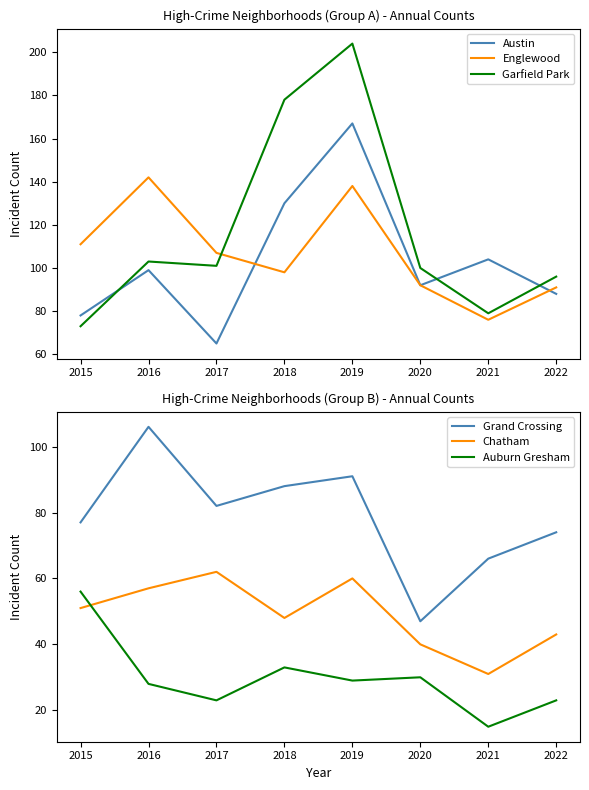

At which category does Grand Crossing reach its first local valley?

2017